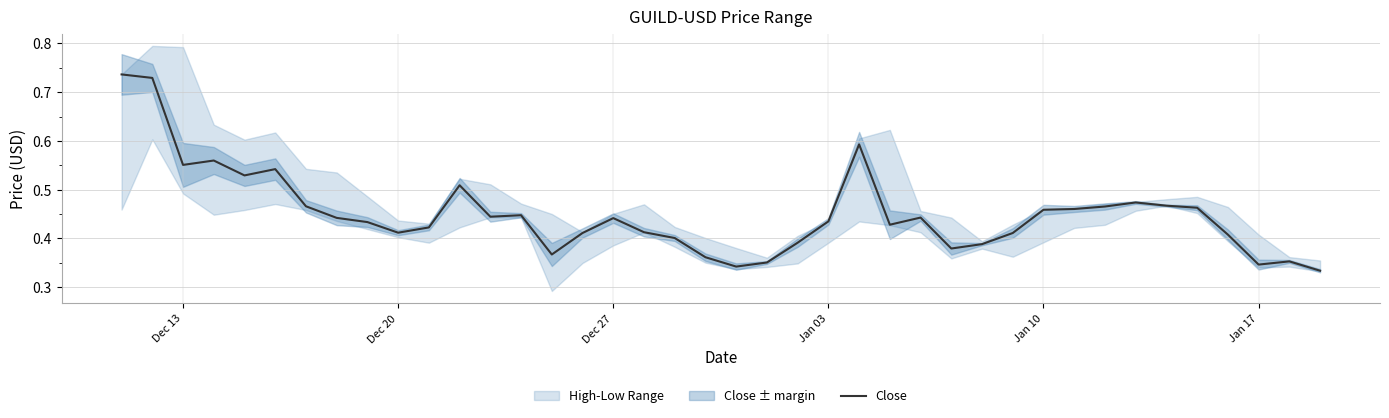

What is the value of the 19th point from the left?

0.4